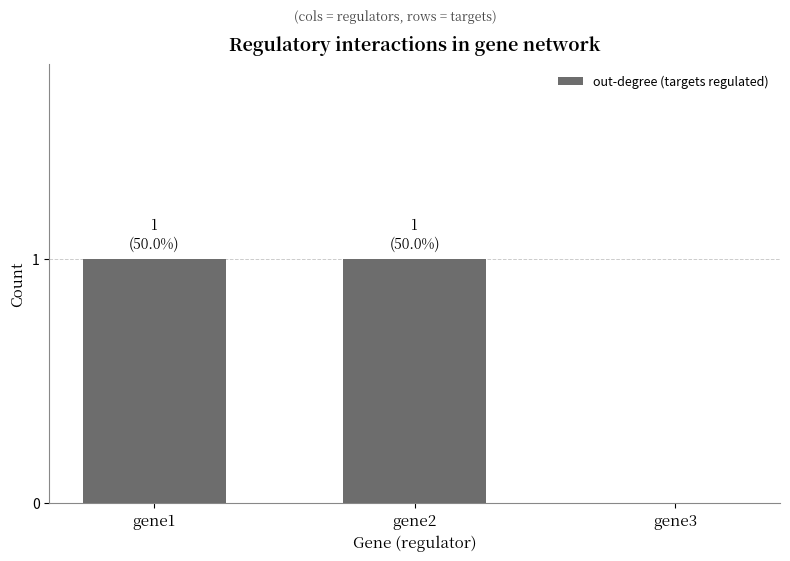

True or false: the data shows 1 at gene3.

False